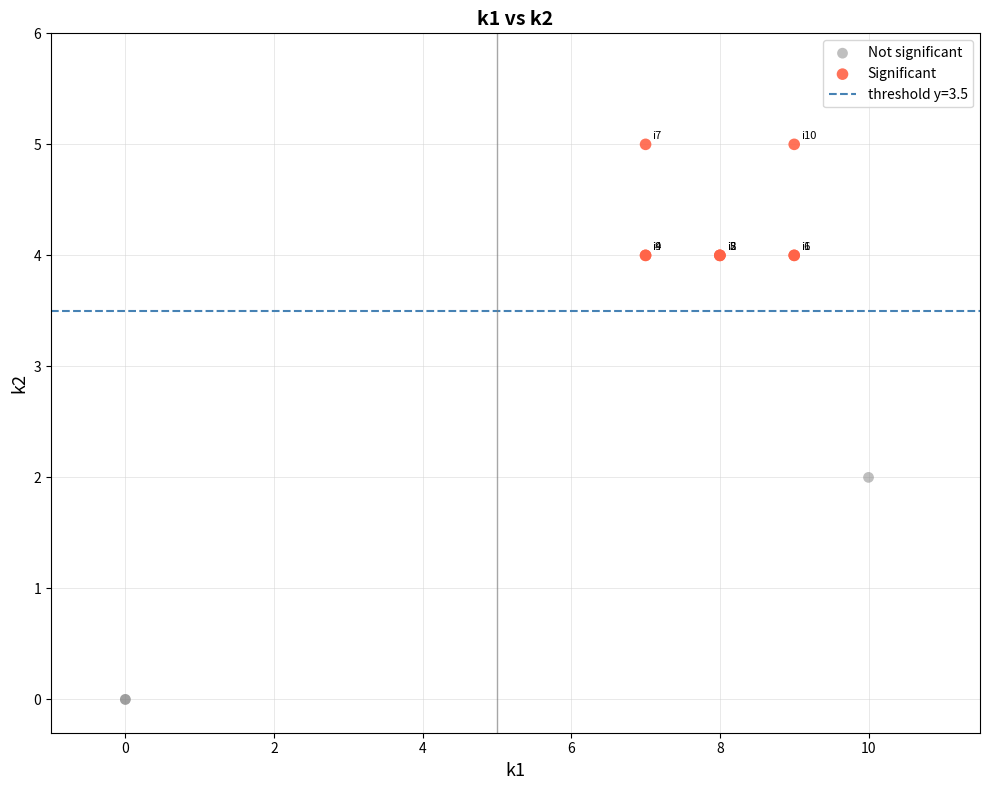

Which series reaches the minimum Y coordinate?

Not significant